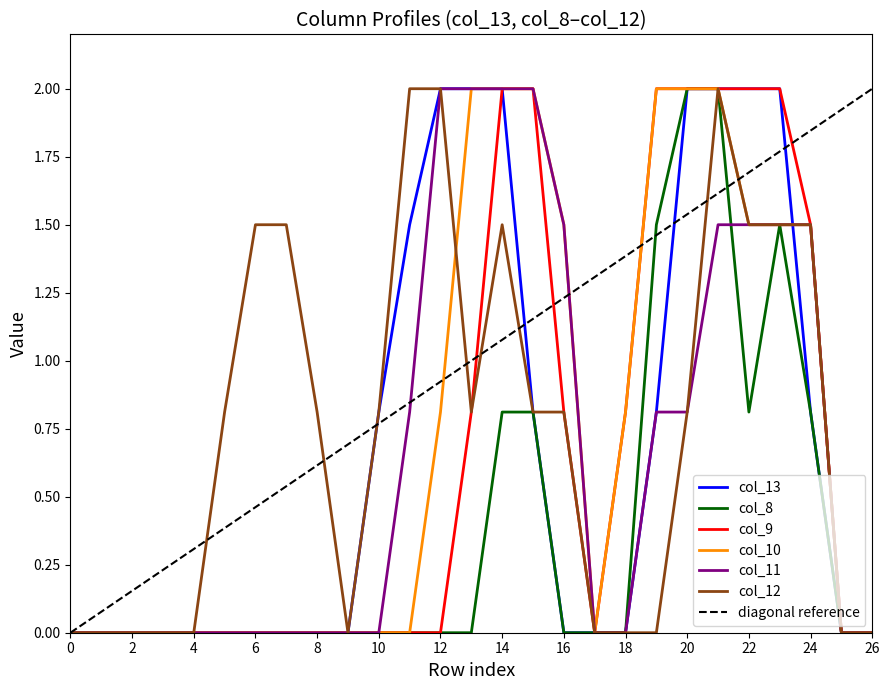

The col_13 series shows 0.0 at 26. True or false?

True